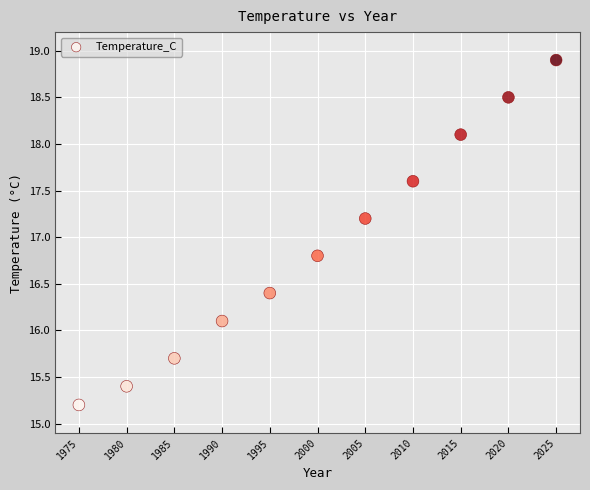

What is the average X value?

2000.0